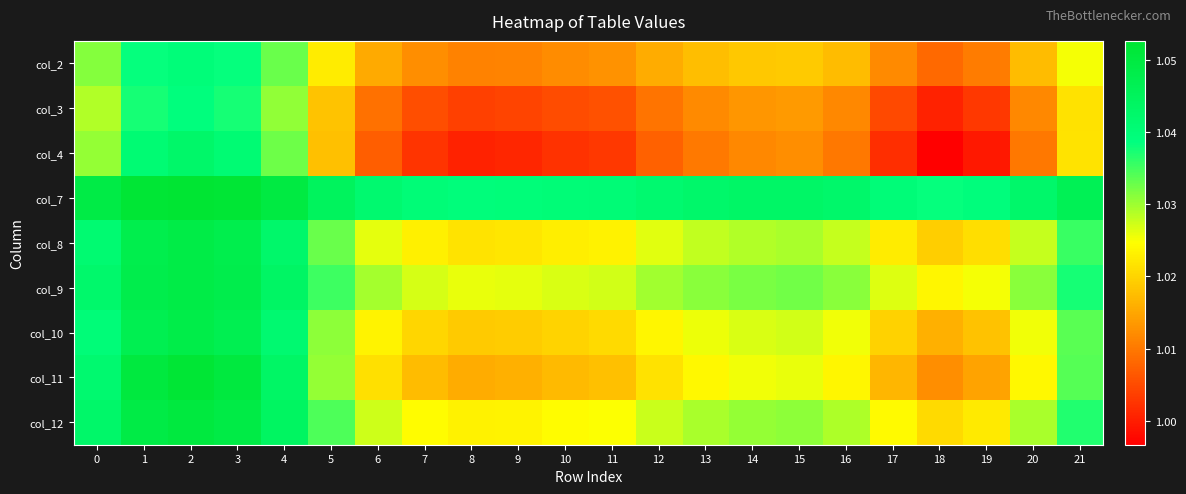

Which has a higher value, 13 or 1?

1